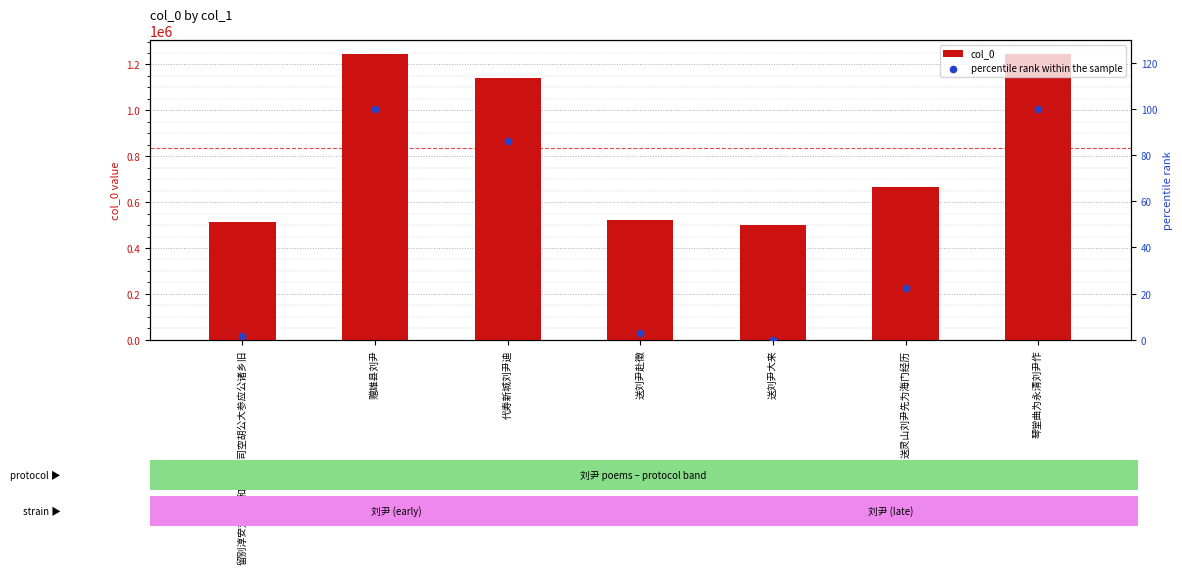

What are all the series names shown in the legend?

col_0, percentile rank within the sample